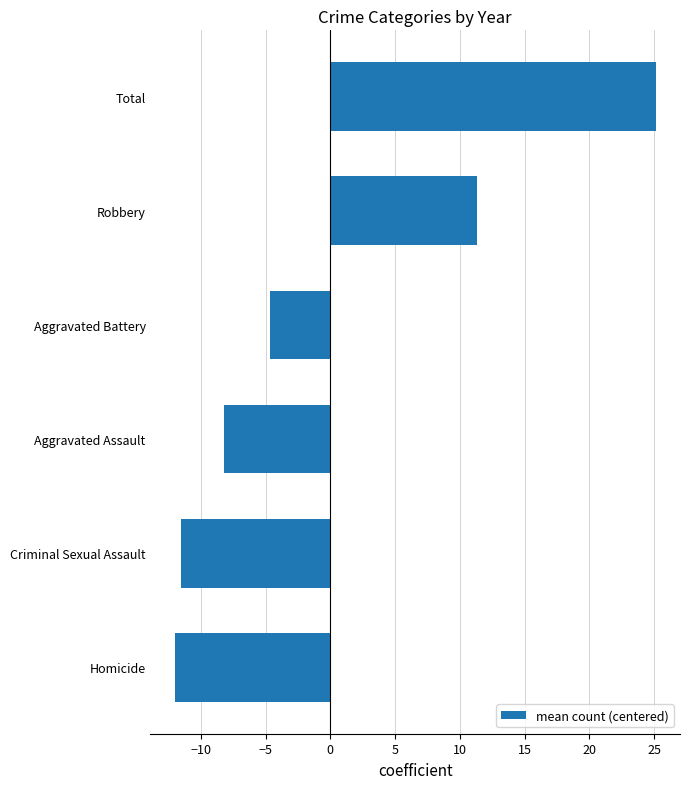

Reading bottom to top, transcribe all the data shown in this chart.

Homicide=-12.0	Criminal Sexual Assault=-11.5	Aggravated Assault=-8.2	Aggravated Battery=-4.7	Robbery=11.3	Total=25.1